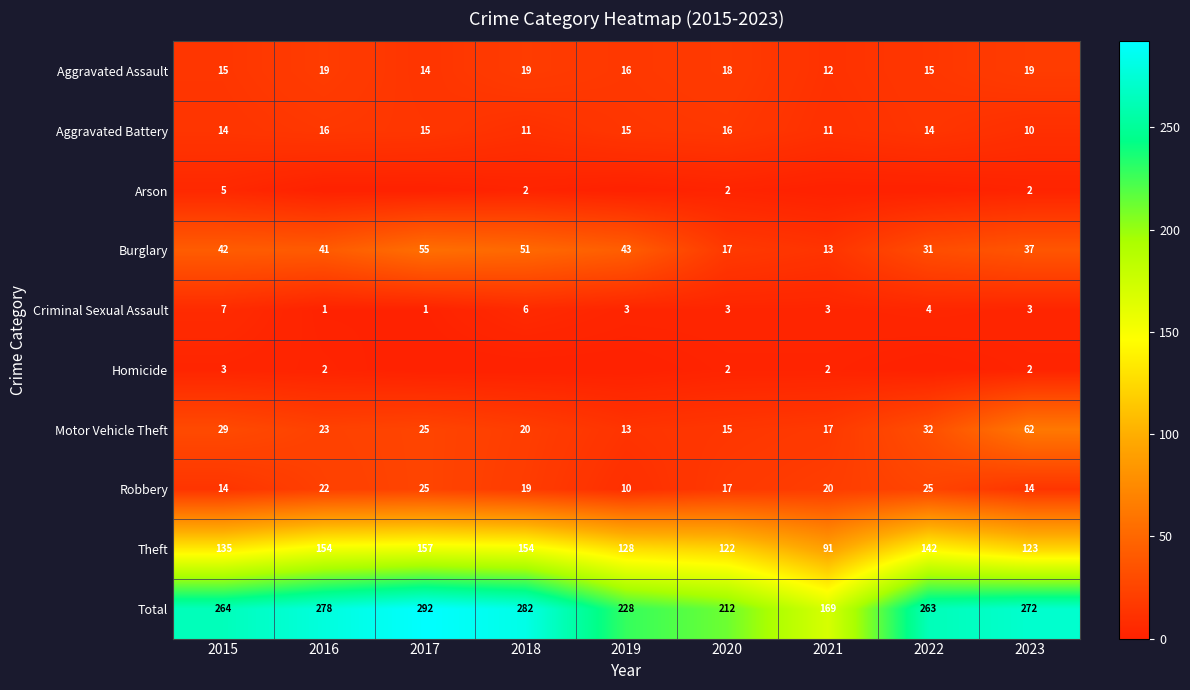

What is the greatest value displayed?

292